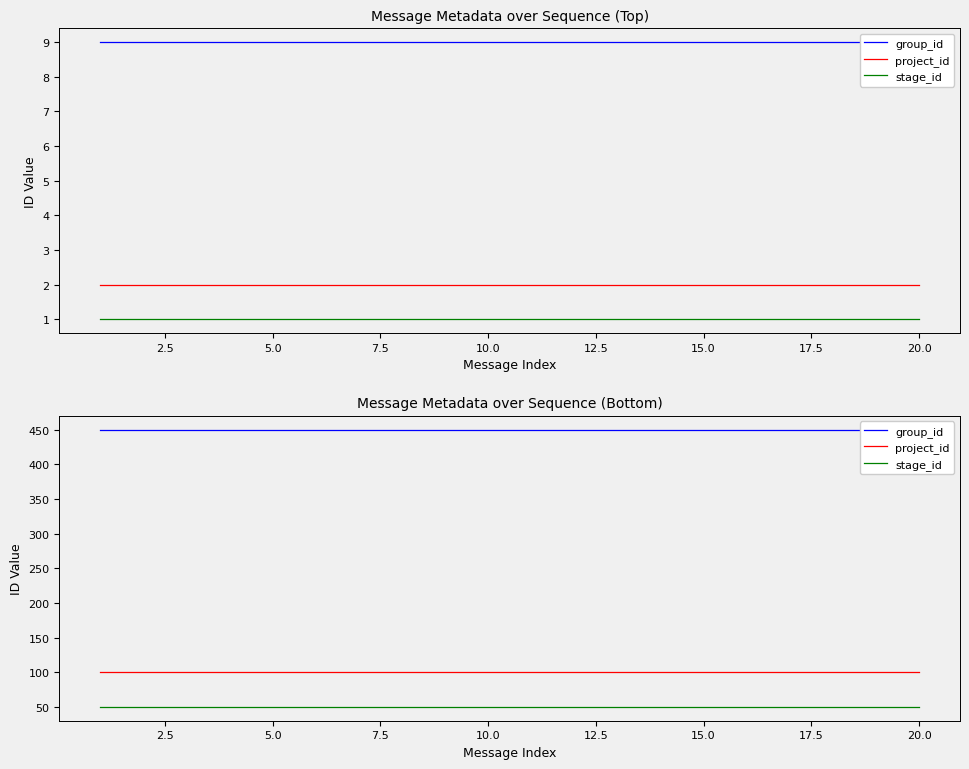

At 17.5, list the series in order from smallest to largest.

stage_id, project_id, group_id